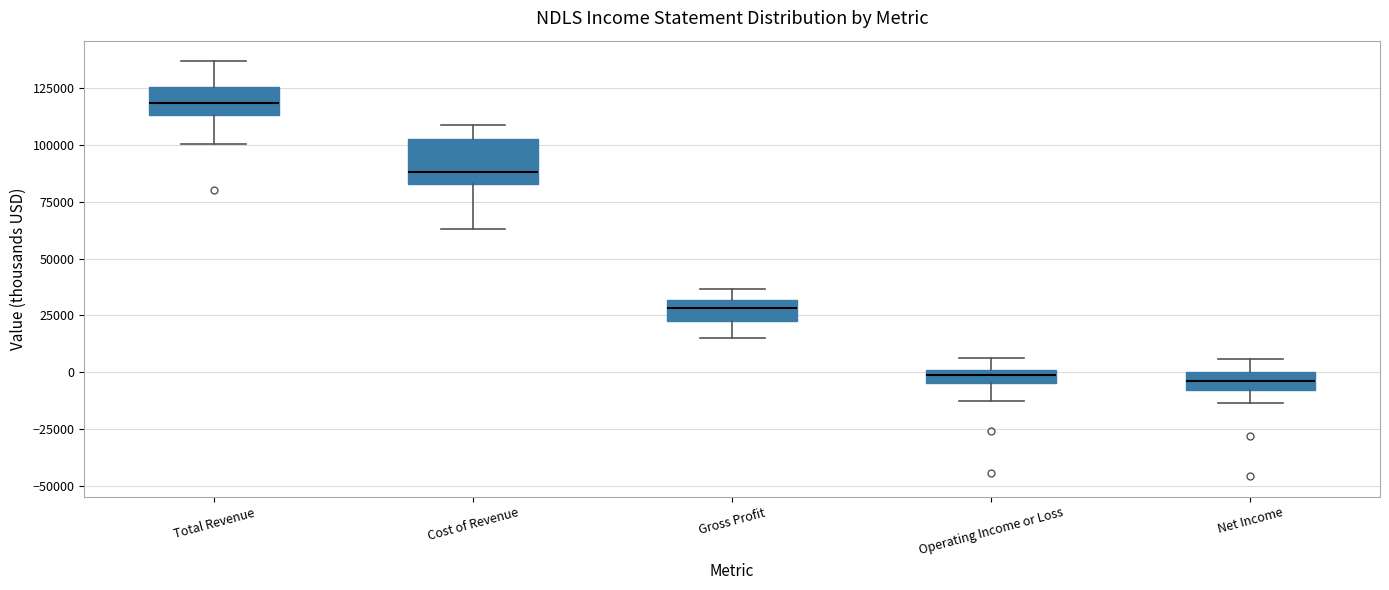

Where does the lower whisker of the box for Operating Income or Loss end on the y-axis? The values are not printed on the chart, so give them approximately, as read against the axis.

-10000